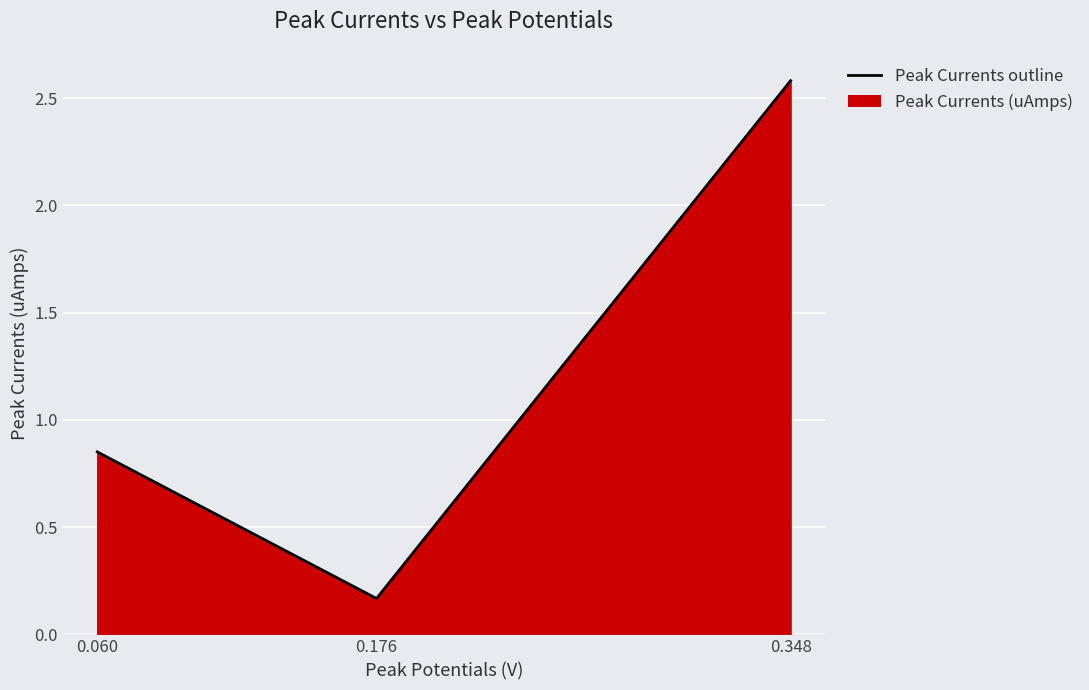

Between 0.060 and 0.348, which is larger?

0.348